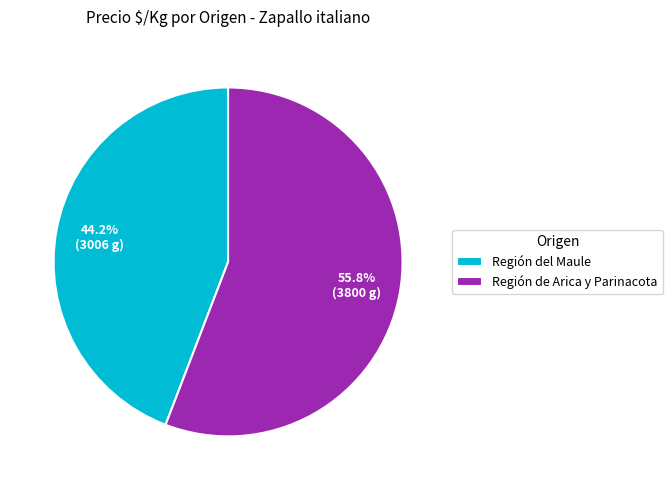

Does Región del Maule account for over 50% of the chart?

No